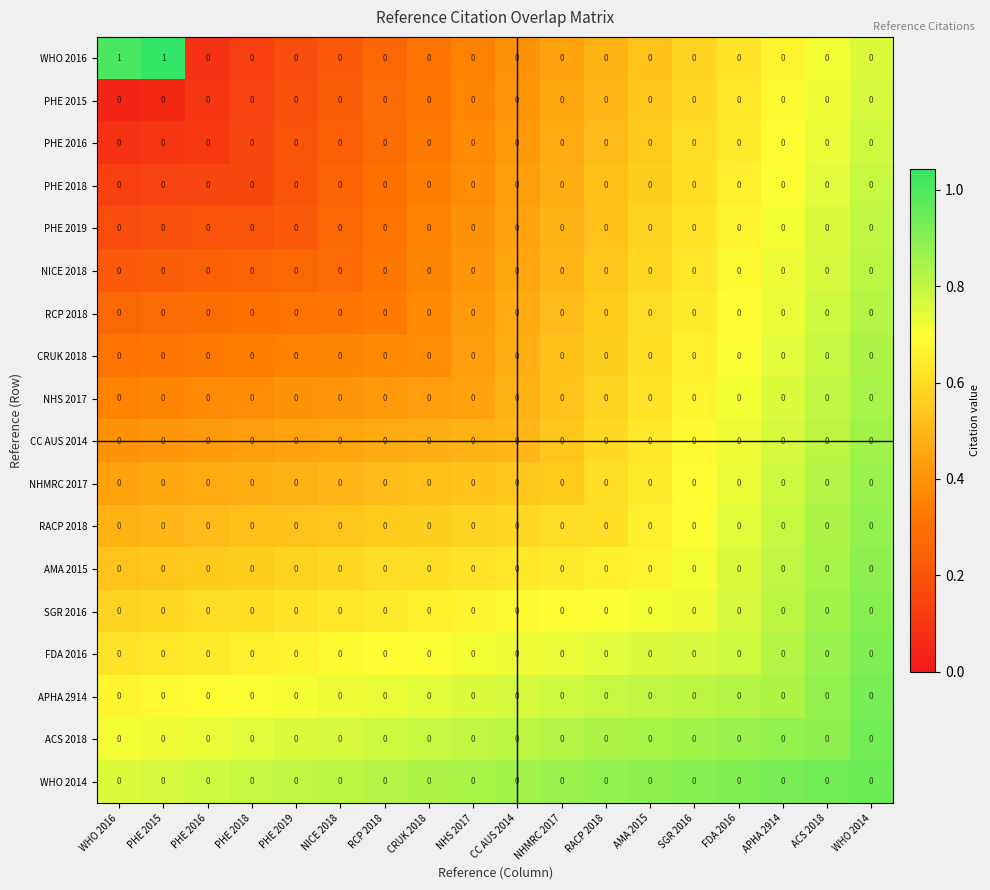

The value of NICE 2018 at FDA 2016 is 0. True or false?

True